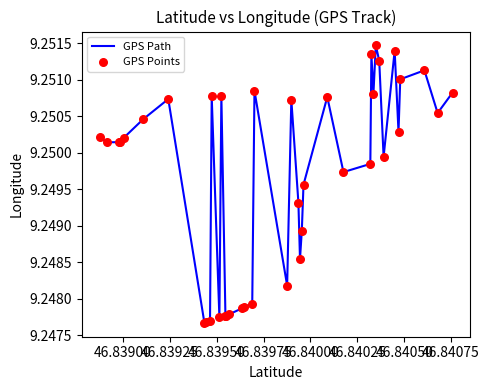

How many lines are shown in the chart?

1